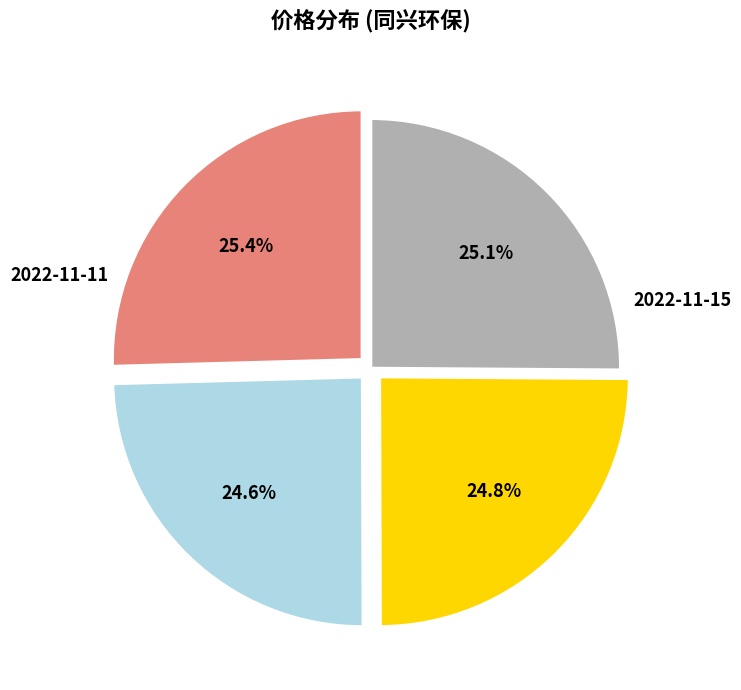

How much of the chart is everything except 2022-11-14?

75.4%